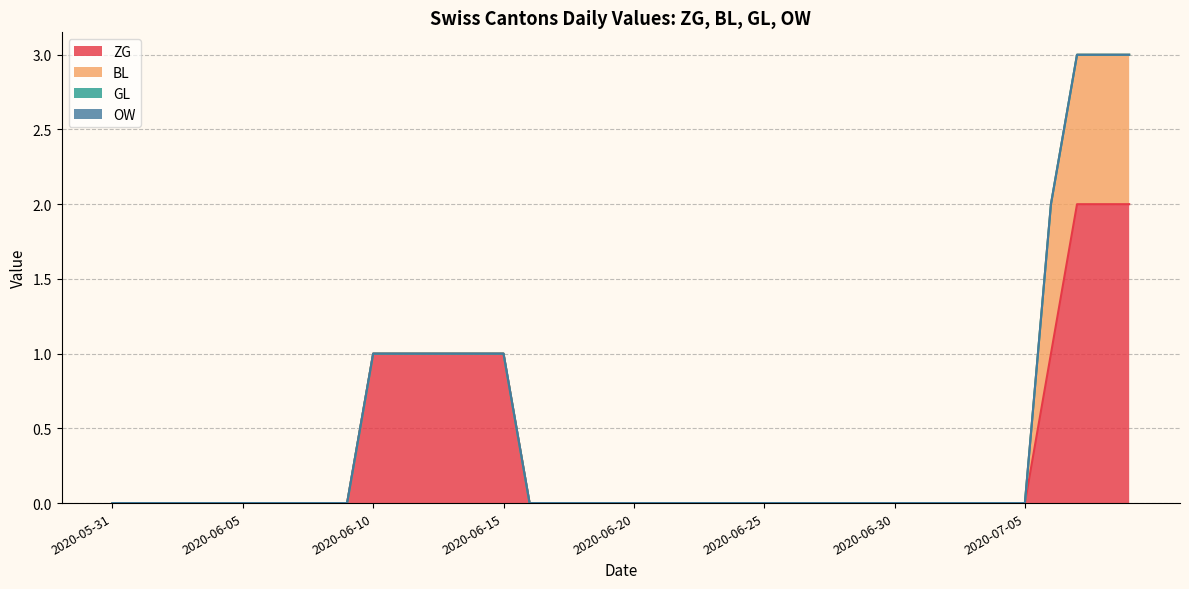

What position from the left is 2020-06-20?

21